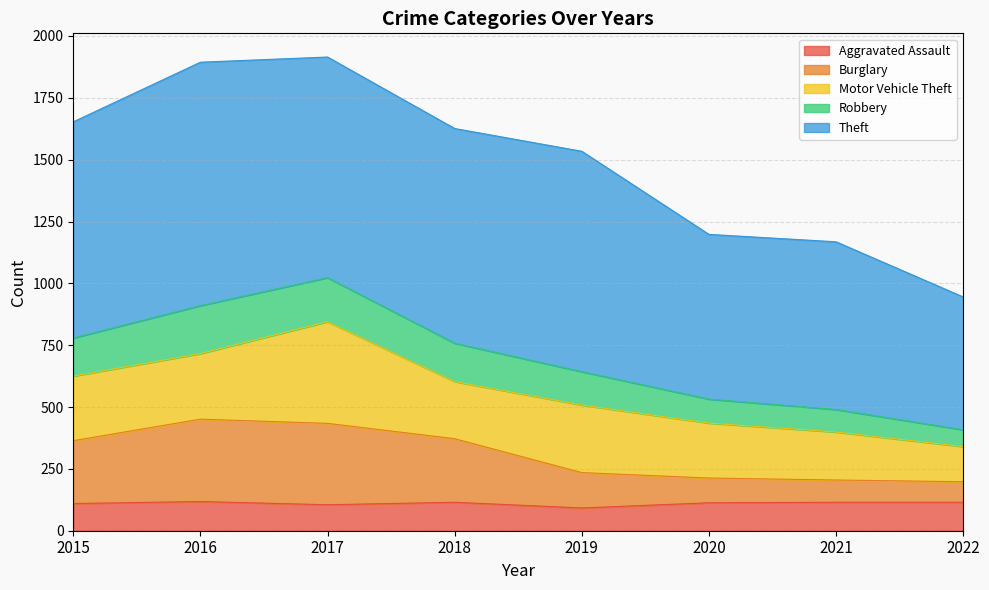

What is the total value across all series at 2020?

1198